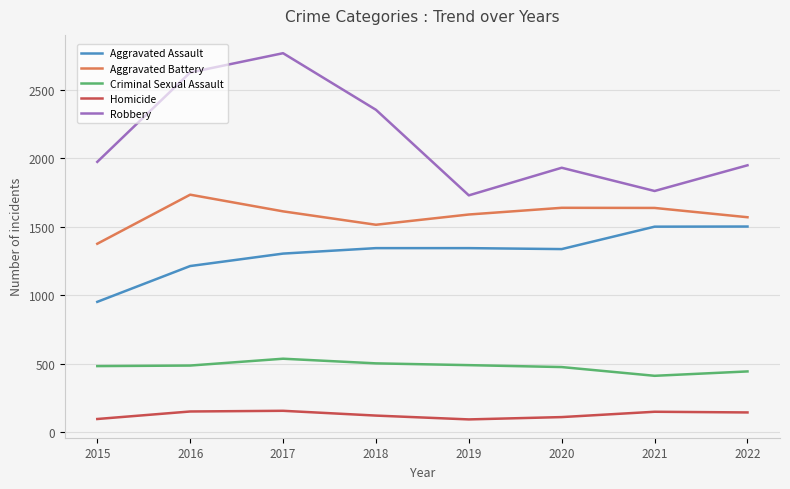

What is the difference between the maximum and minimum values in the Aggravated Battery series?

359